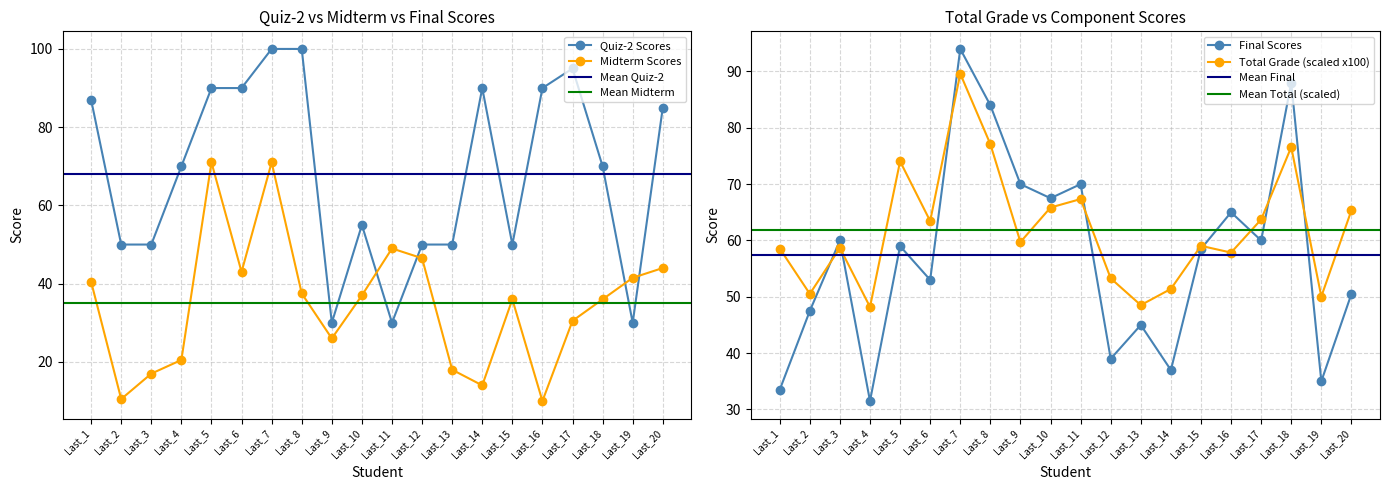

What is the minimum value for Quiz-2 Scores?

30.0